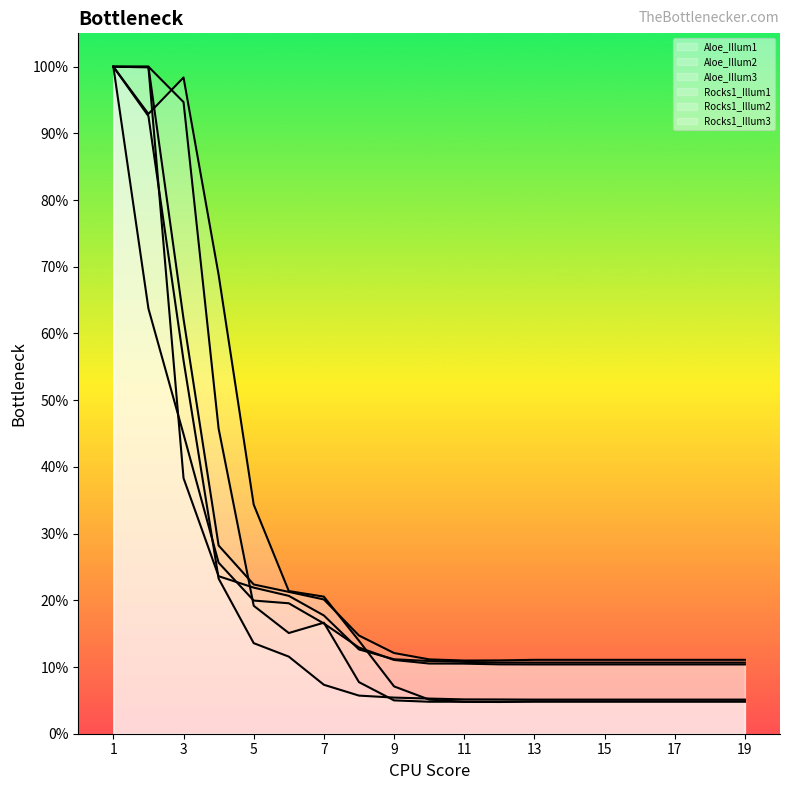

How many series are shown in this chart?

6